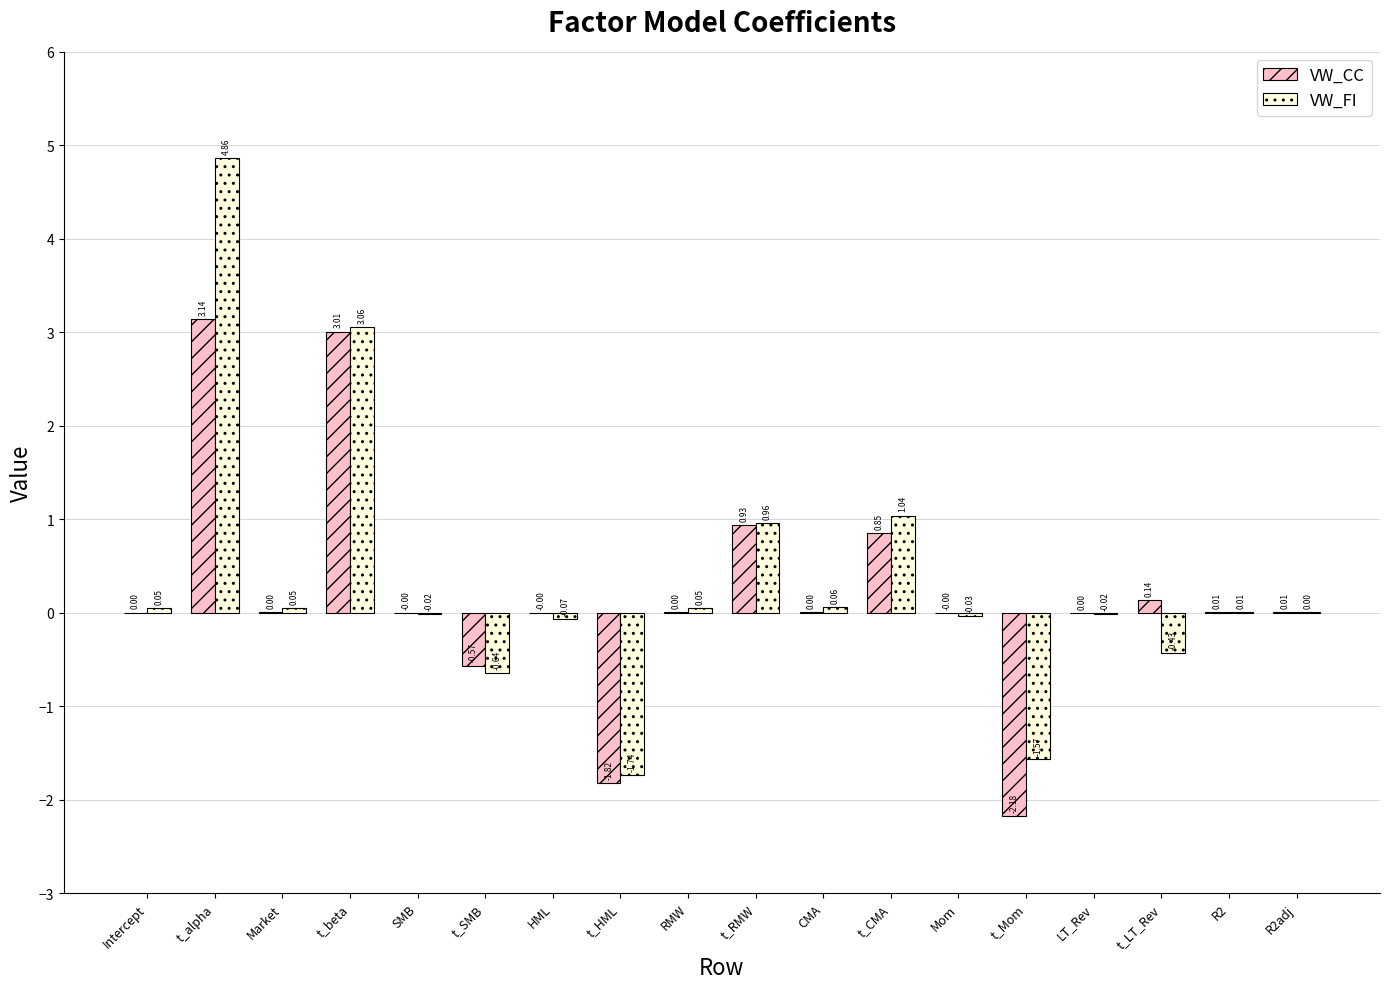

How many data points in VW_CC are above 0?

12